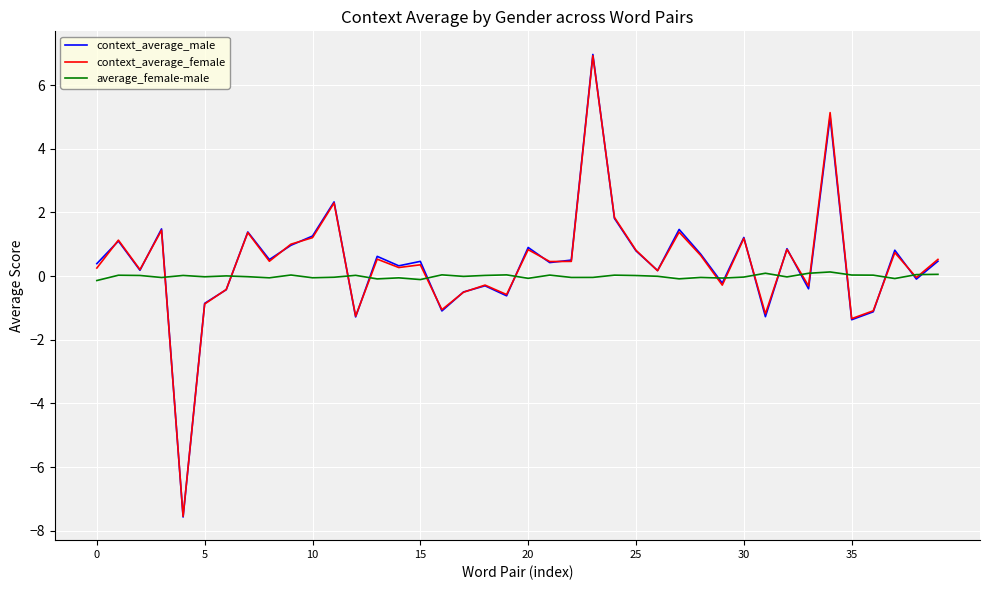

What is the greatest value displayed?

7.0